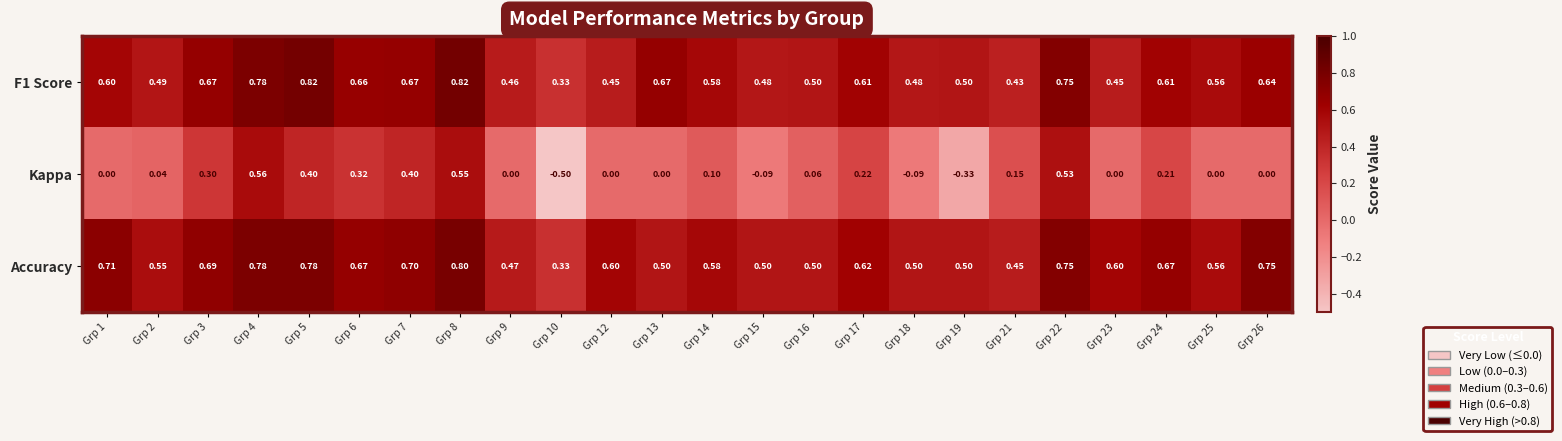

Which series has the largest total across all categories?

Accuracy